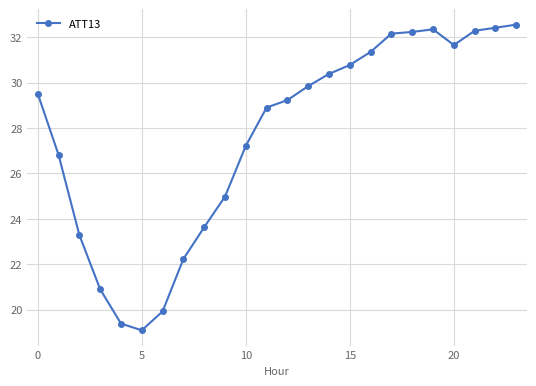

True or false: there are more than 0 points higher than both neighbors.

True